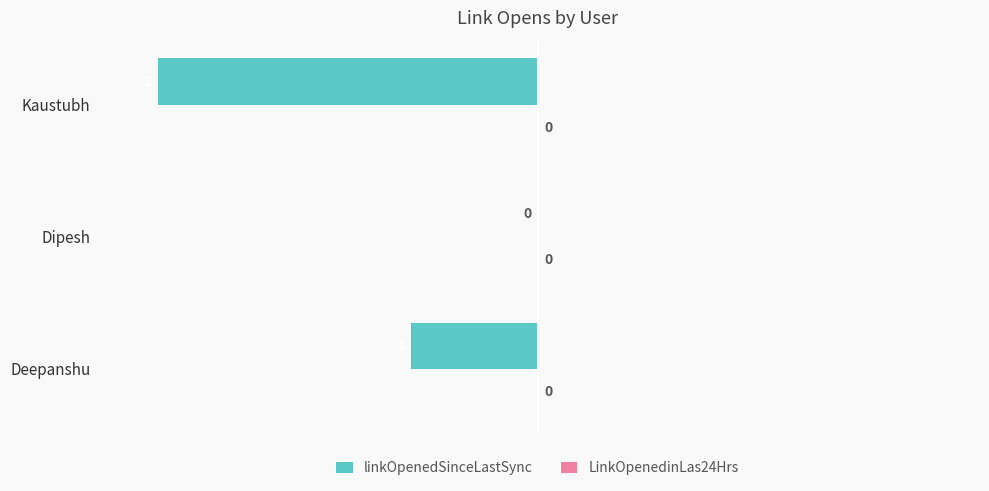

True or false: the data shows 0 at Dipesh.

True